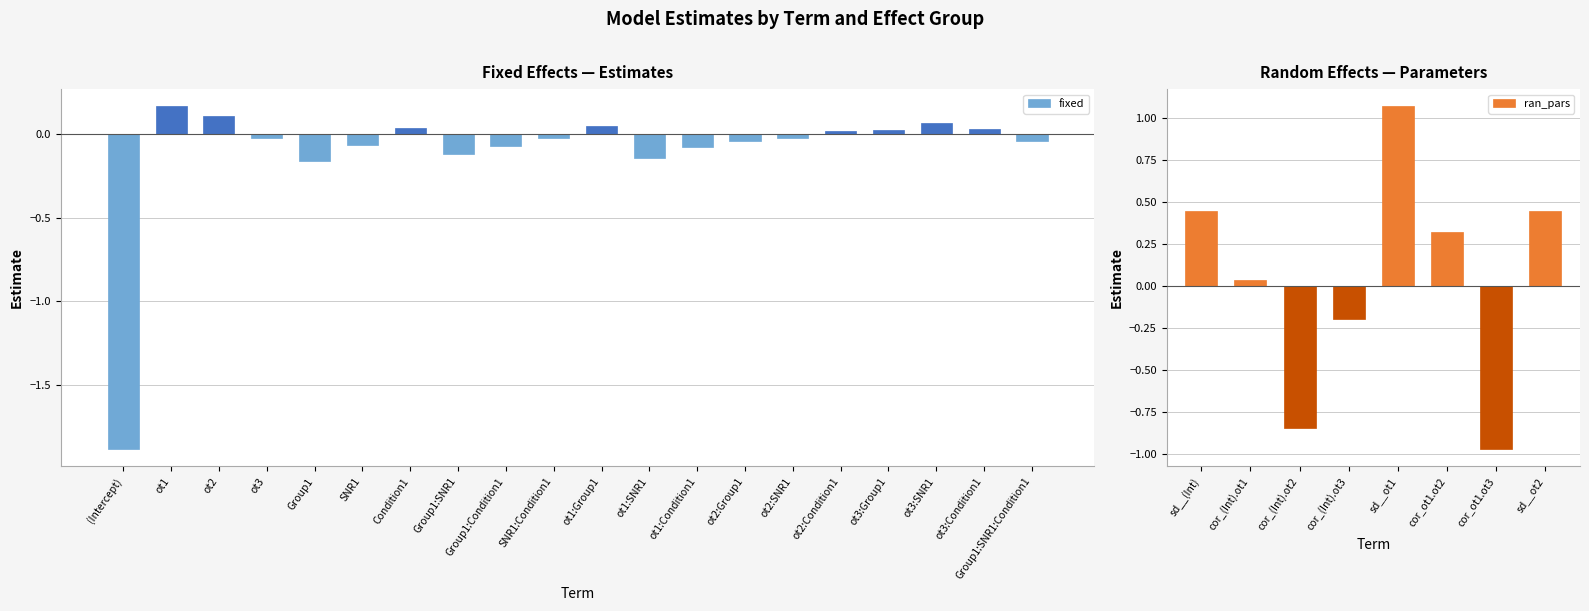

Is it true that ran_pars equals 0.3 at cor_ot1.ot2?

True